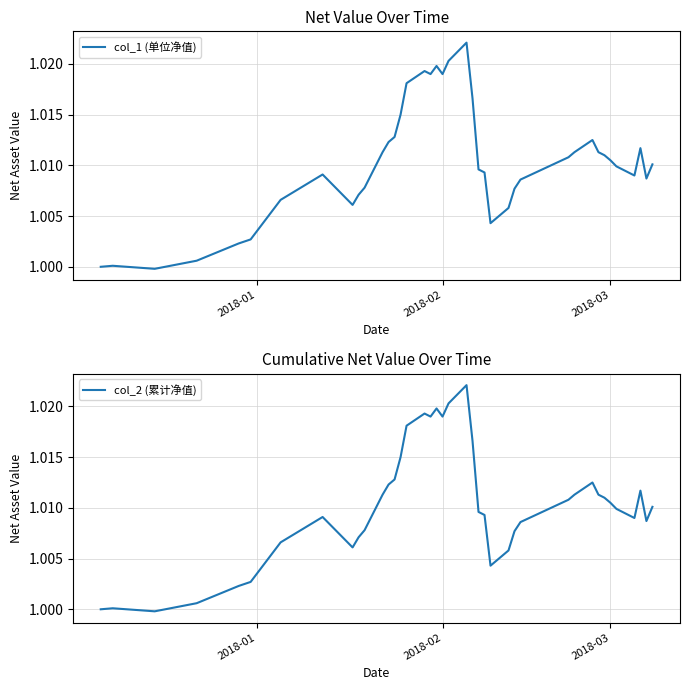

Does the chart display data point markers on the line(s)?

No